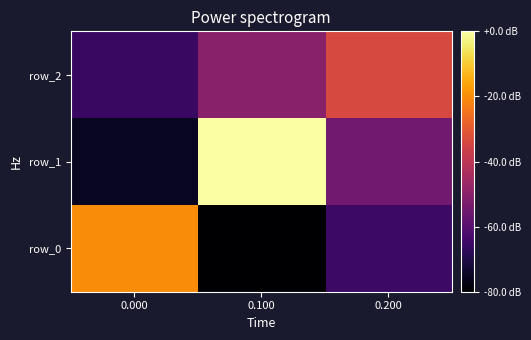

Reading left to right, what are all the values shown in this chart?

row_0: 0.8	-0.3	-0.0
row_1: -0.2	1.1	0.1
row_2: -0.1	0.2	0.5